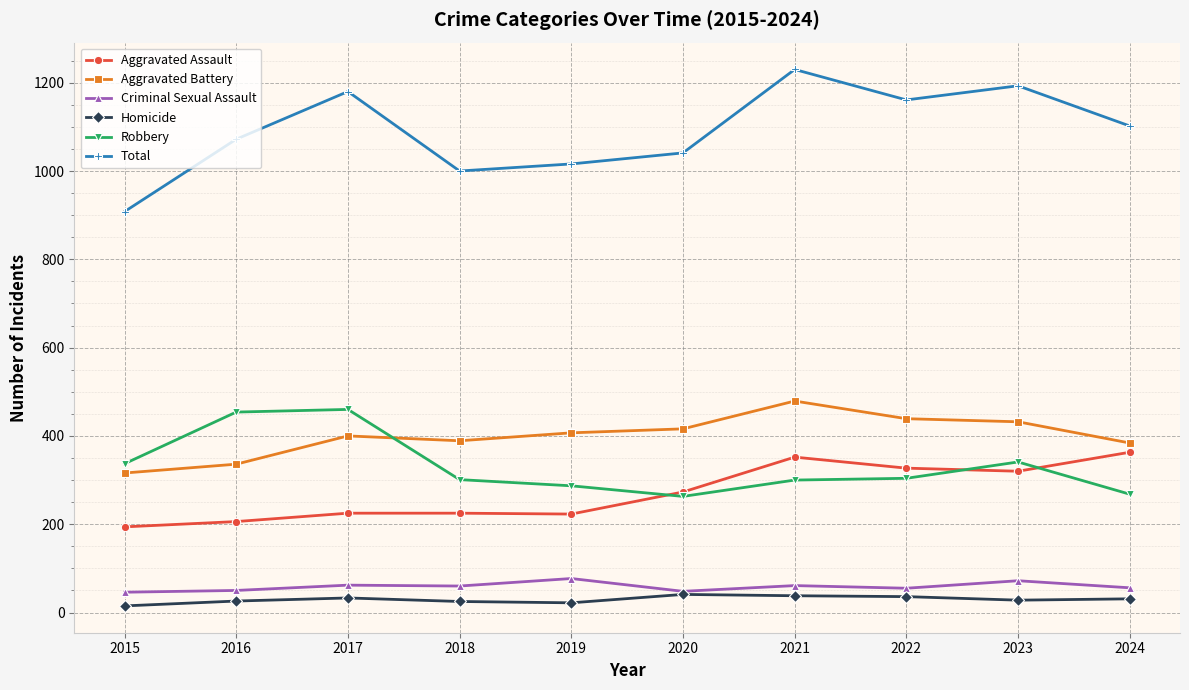

How many series are shown in this chart?

6